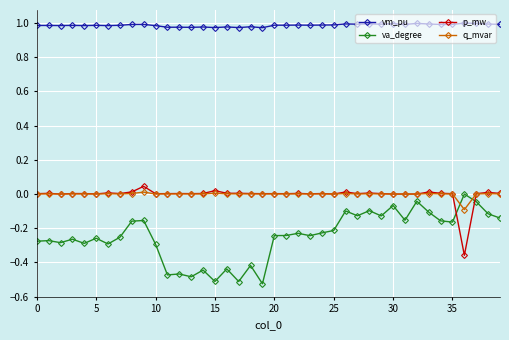

True or false: q_mvar and va_degree intersect in this chart.

True